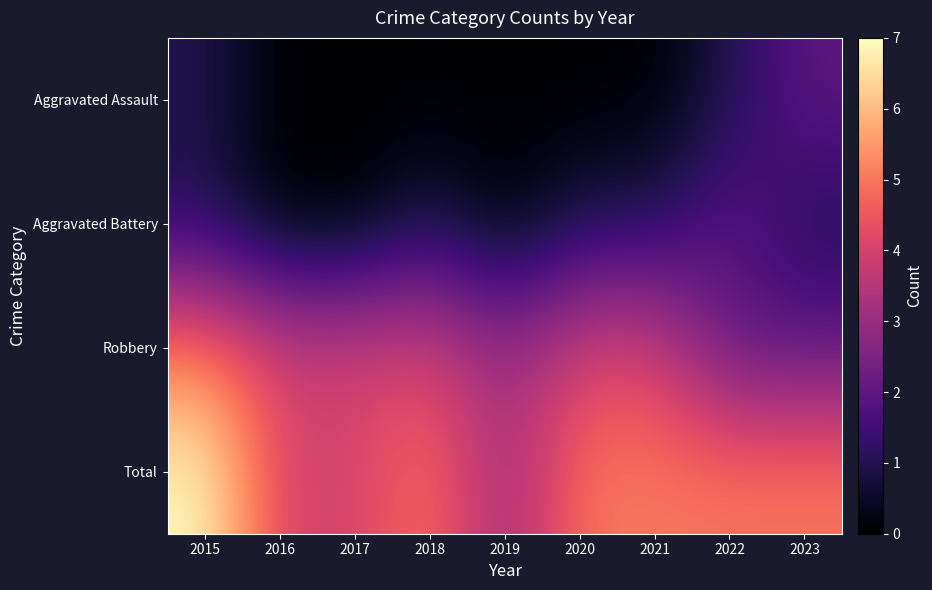

What is the total value across all series at 2023?

10